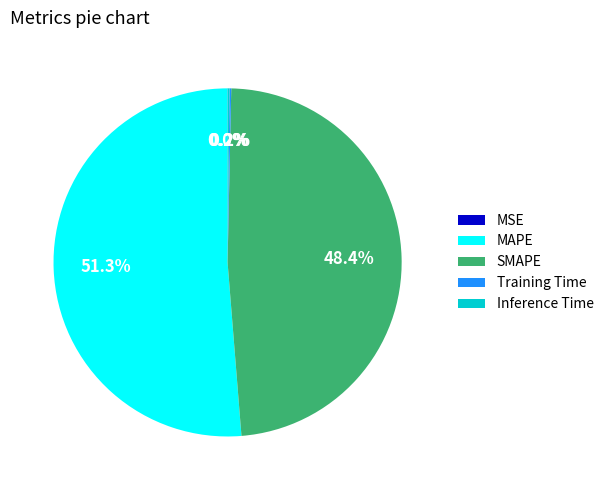

Which slice represents more than half of the pie?

MAPE